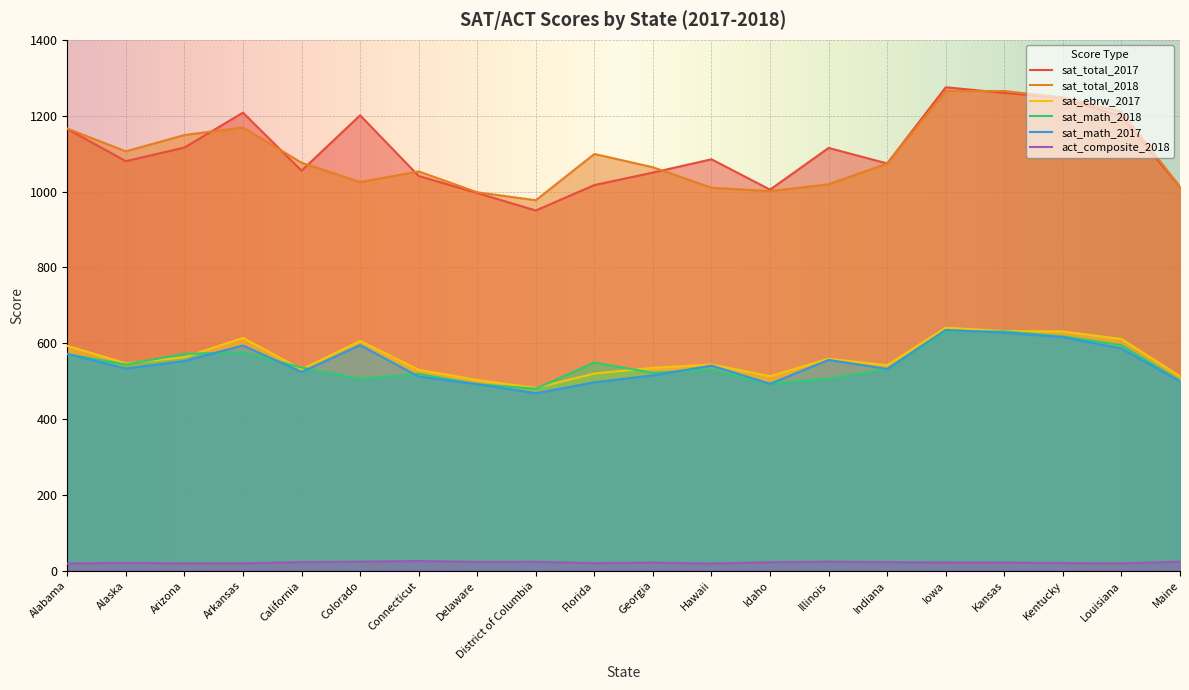

What is the label of the 17th point from the right?

Arkansas